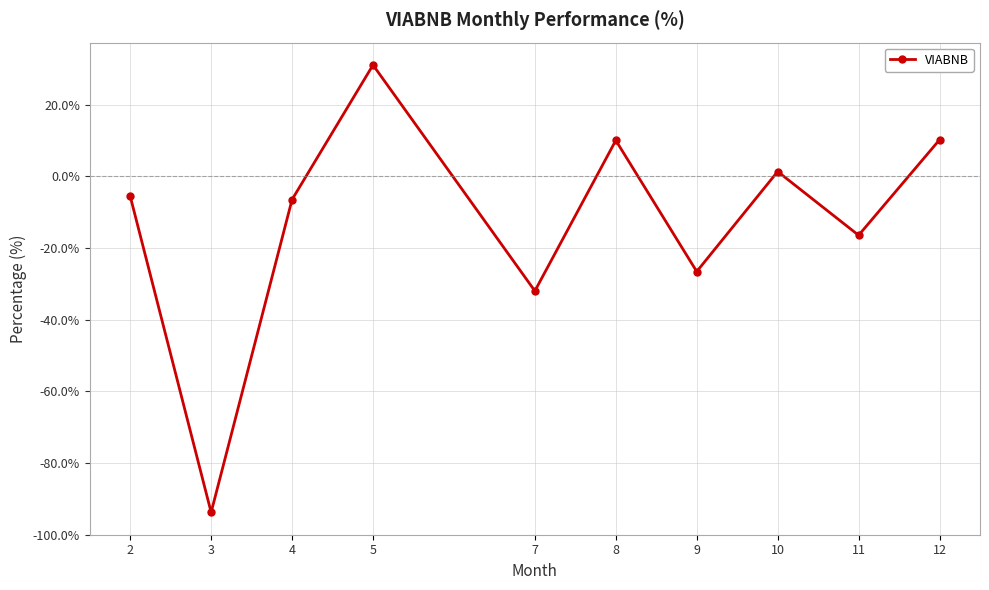

Approximately how many times larger is the value at 5 compared to 8?

3.1